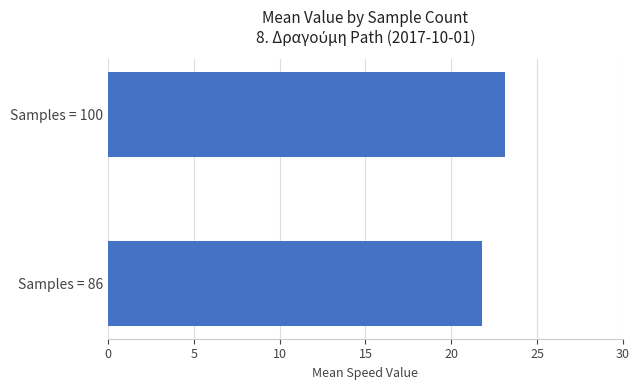

List the labels in order of value, smallest first.

Samples = 86, Samples = 100